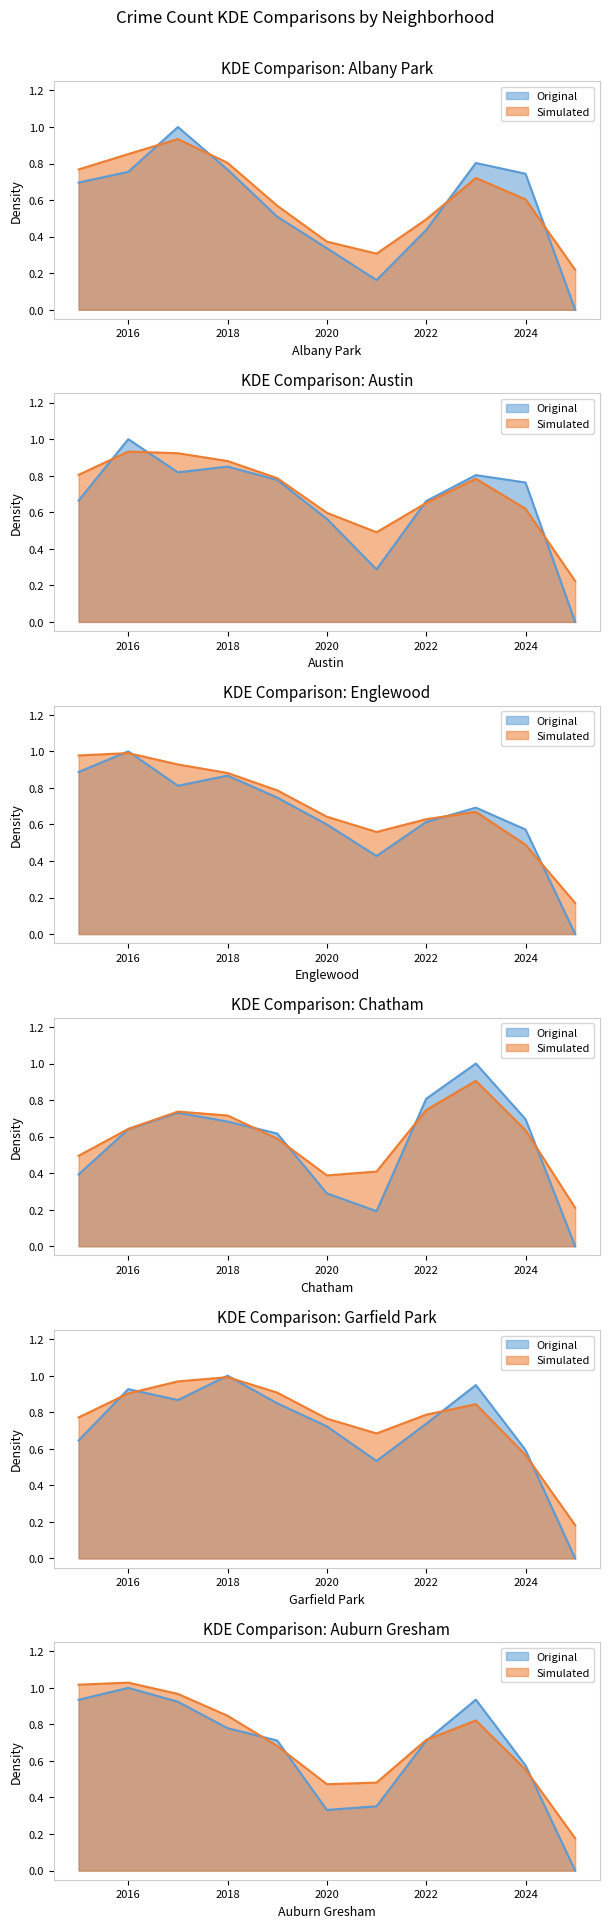

Where is the first local minimum for Auburn Gresham?

2020